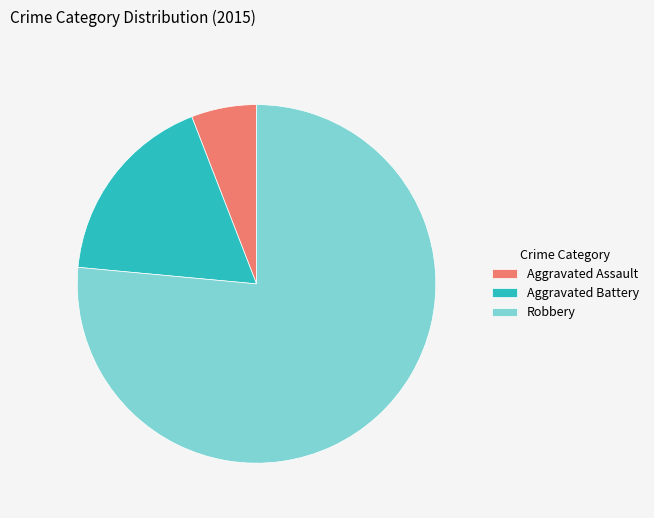

Rank the categories by value from highest to lowest.

Robbery, Aggravated Battery, Aggravated Assault